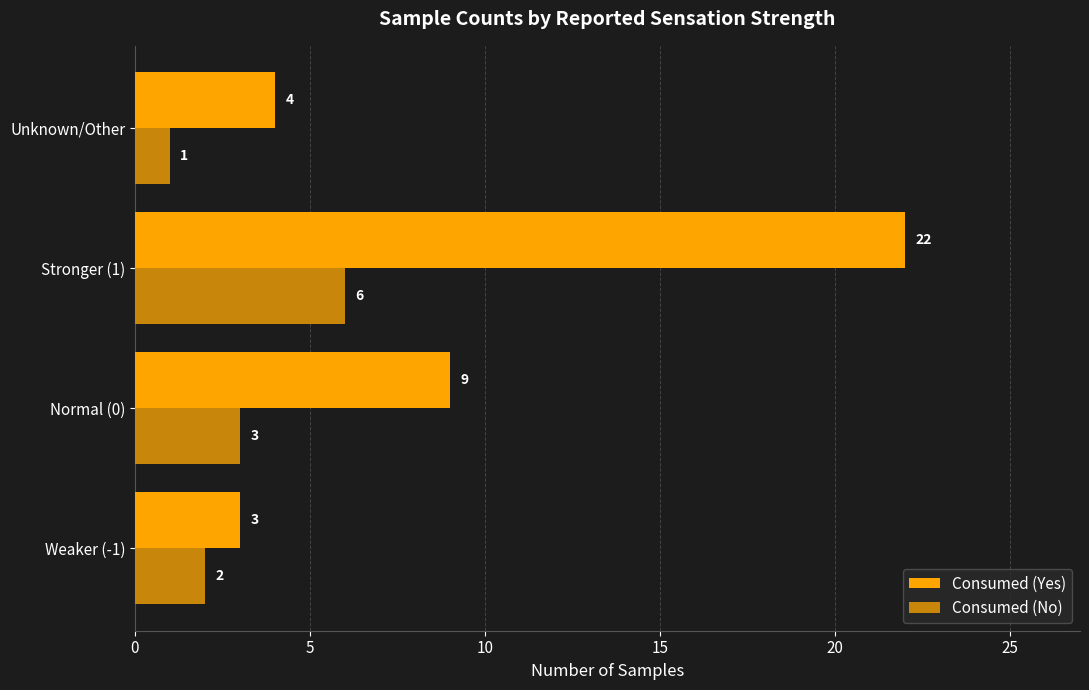

The value of Consumed (Yes) at Normal (0) is 9. True or false?

True